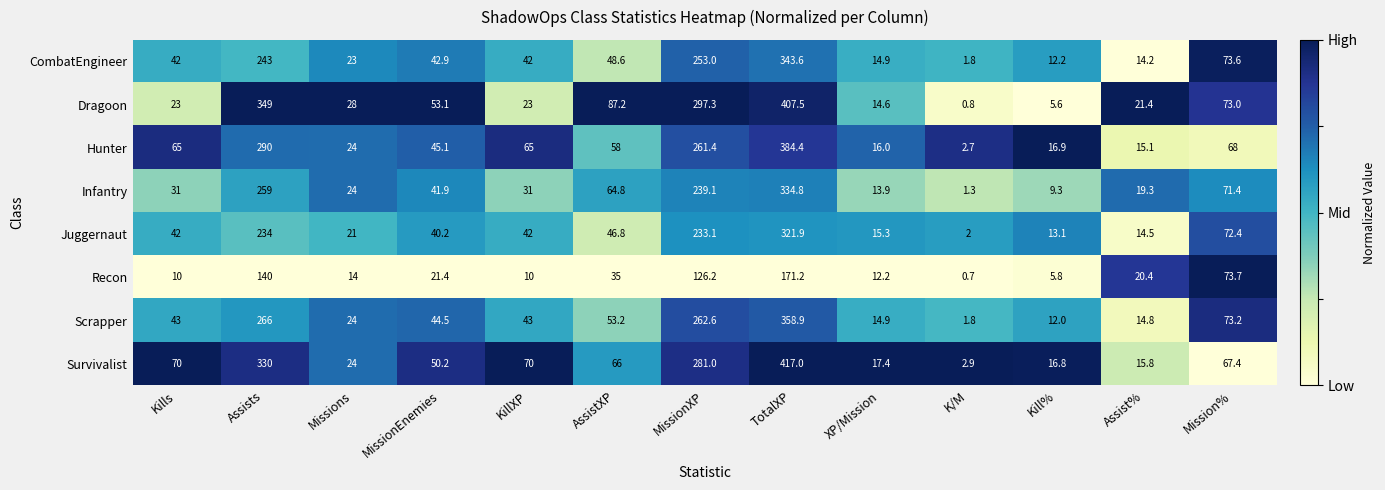

Is it true that Survivalist equals 66.0 at AssistXP?

True